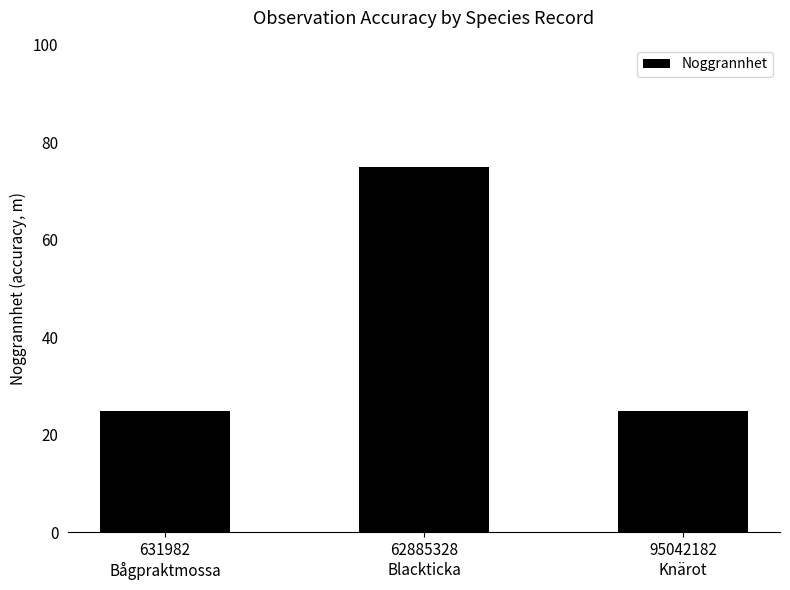

What is the value of the 3rd bar from the left?

25